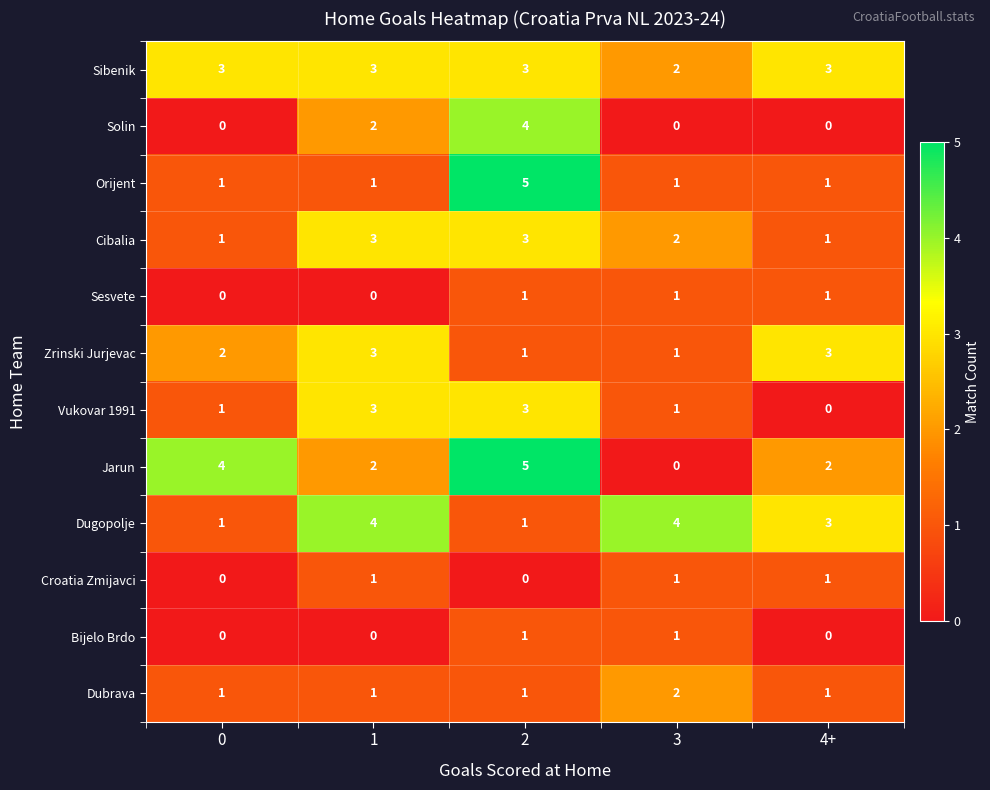

What is the maximum value shown in the chart?

5